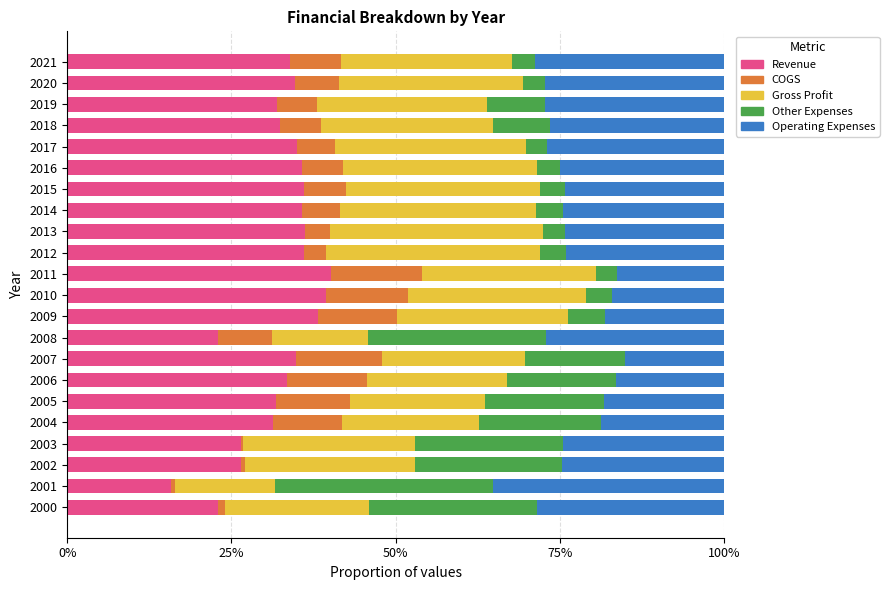

Count the Other Expenses values in the range 0 to 1.

22